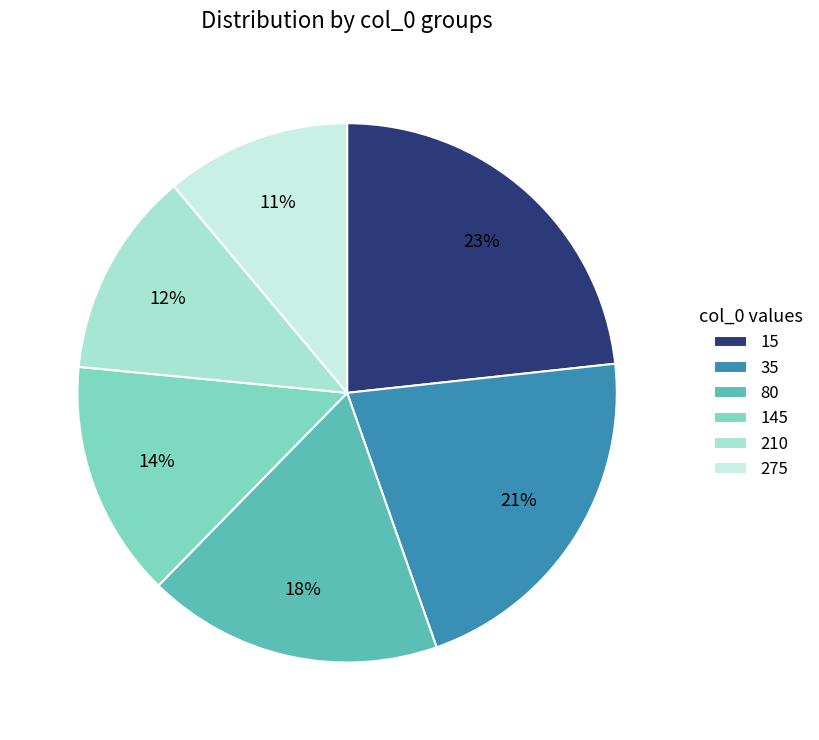

The 80 slice represents 6% of the pie. True or false?

False